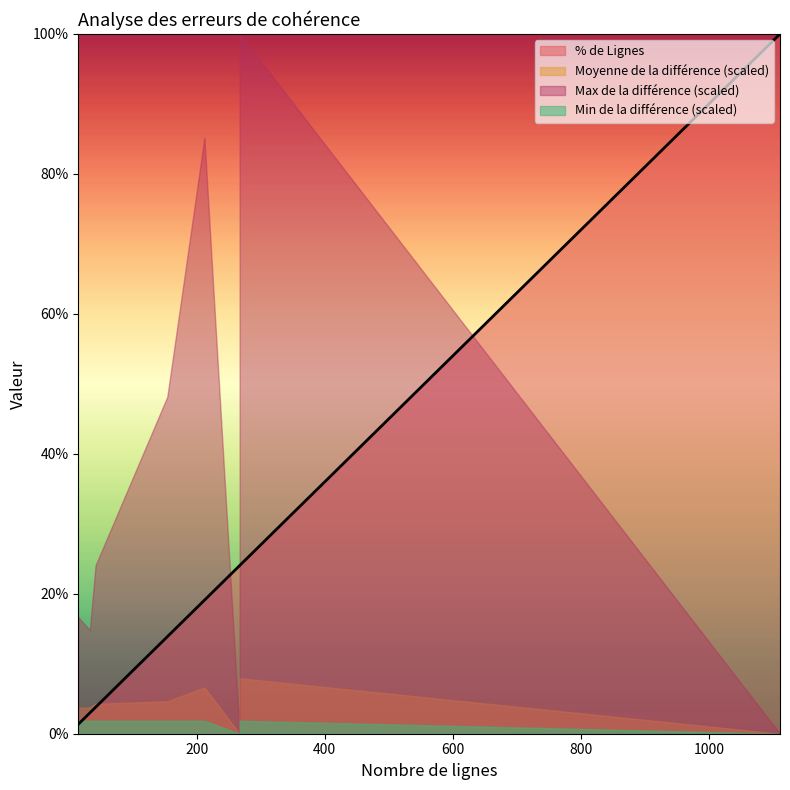

What is the sum of all Min de la différence values?

6.0